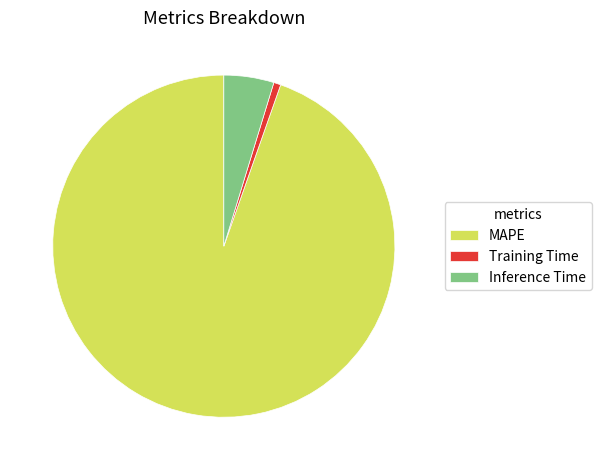

Which category has the biggest portion of the pie?

MAPE